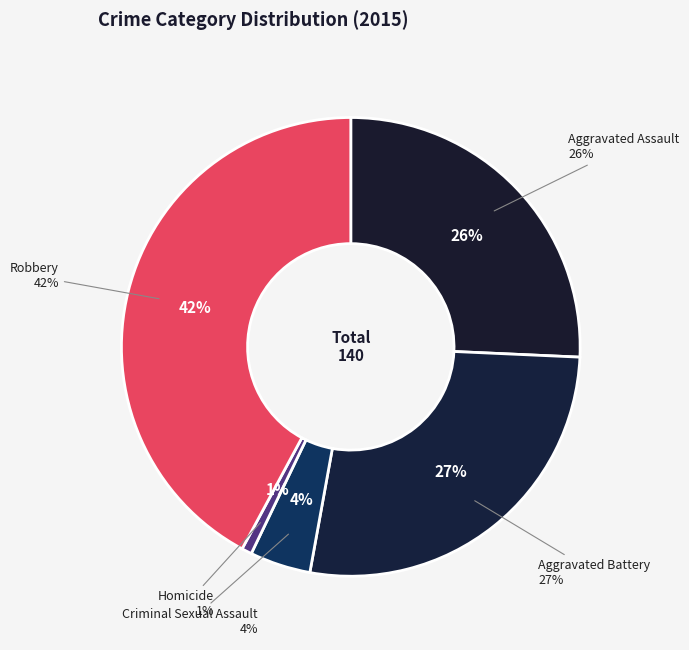

Is there any slice that represents more than half of the pie?

No